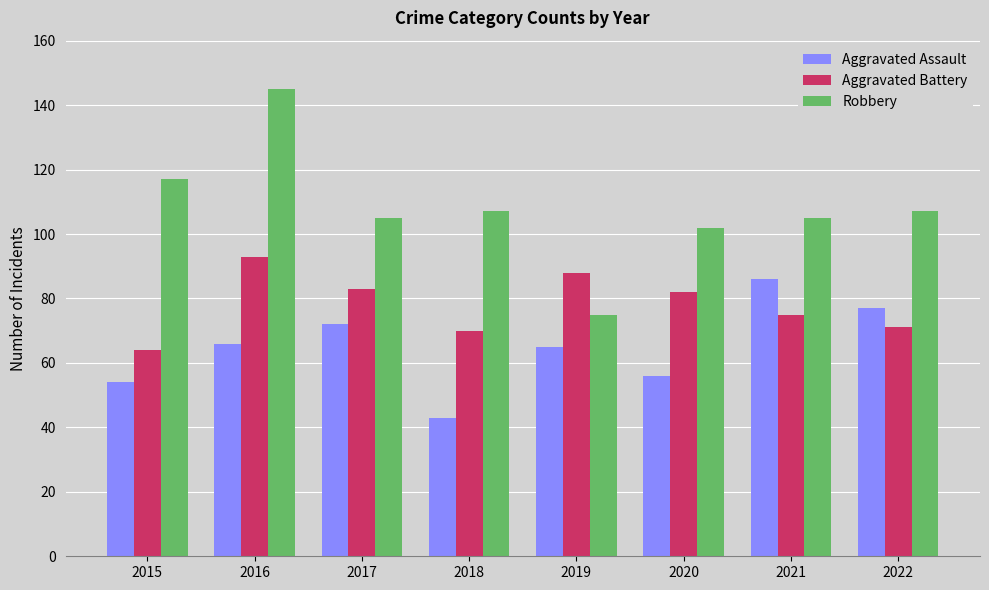

What is the spread (max minus min) of values at 2021?

30